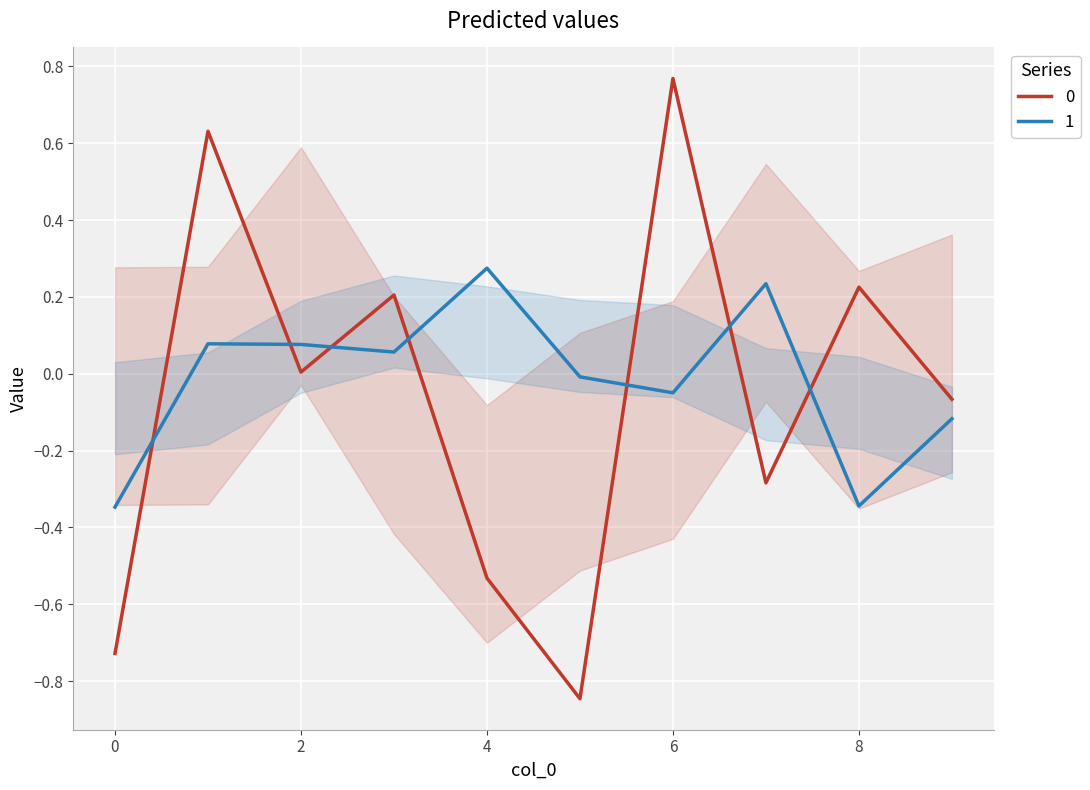

What is the maximum value shown in the chart?

0.8